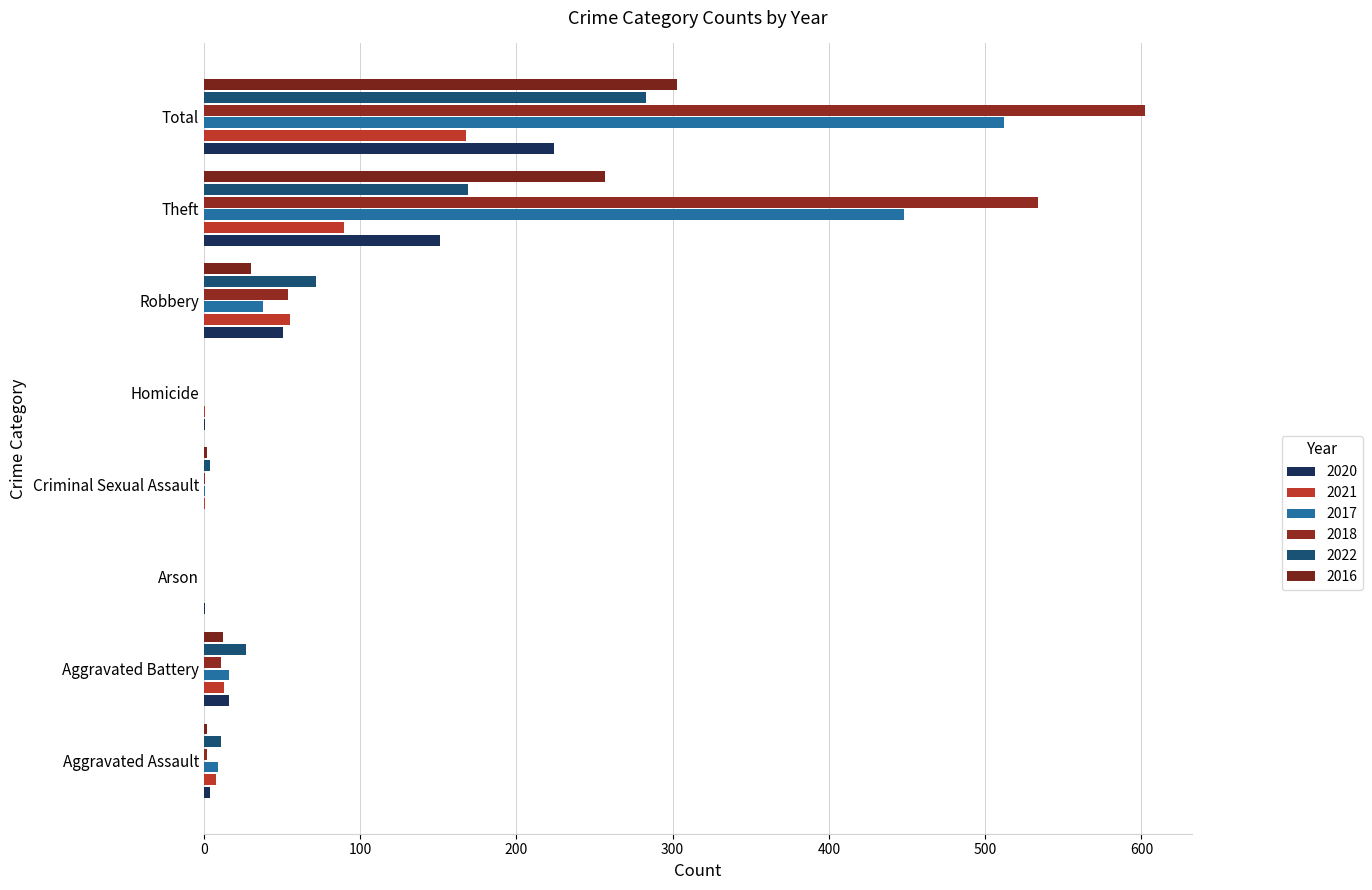

What is the total value across all series at Theft?

1649